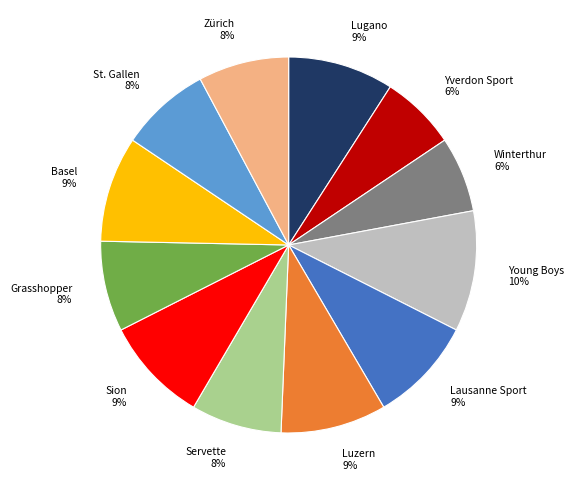

Which has a higher value, Zürich or Young Boys?

Young Boys